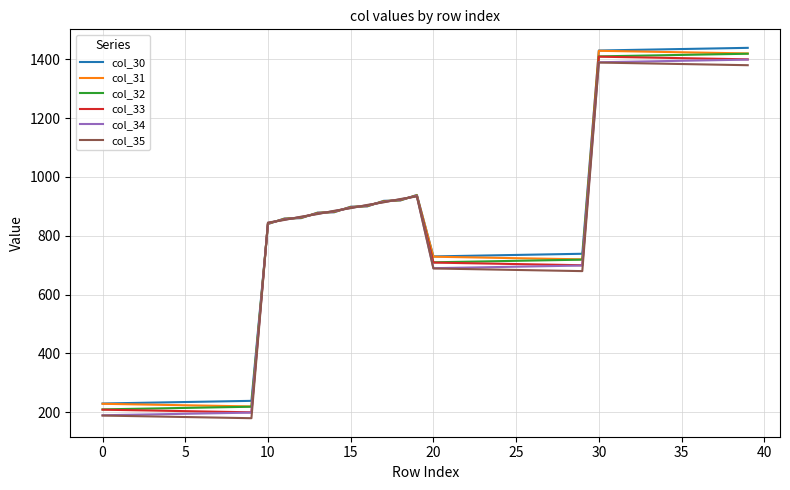

What is the highest value of the col_35 series?

1389.0